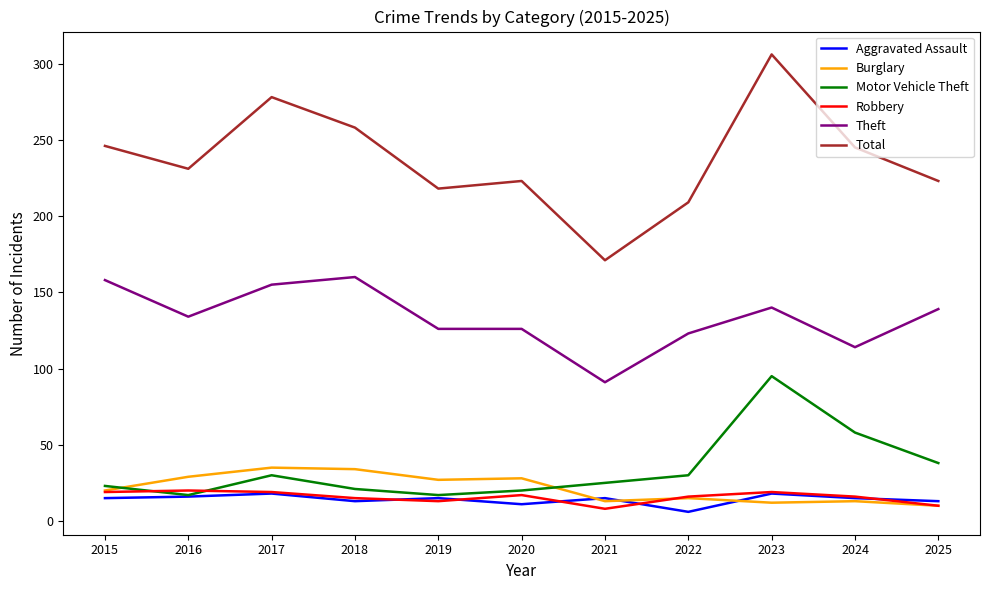

Which category has the highest value across all series?

2023